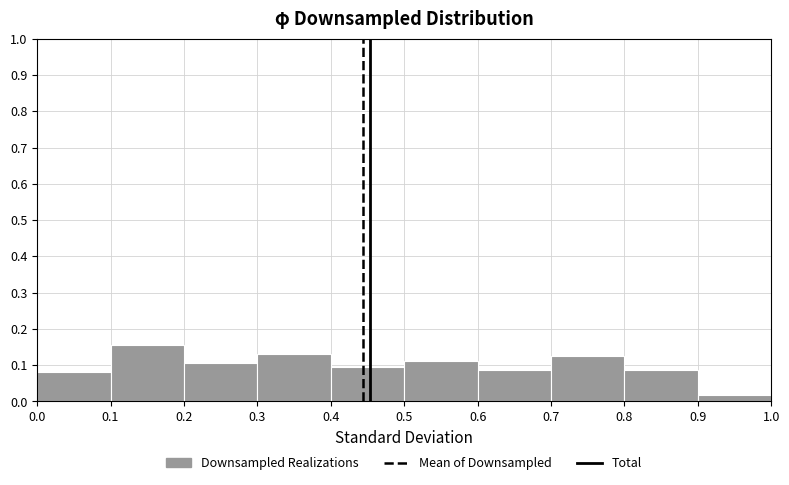

What is the height of the bar covering 0.1 to 0.2 on the x-axis? The values are not printed on the chart, so give them approximately, as read against the axis.

0.16